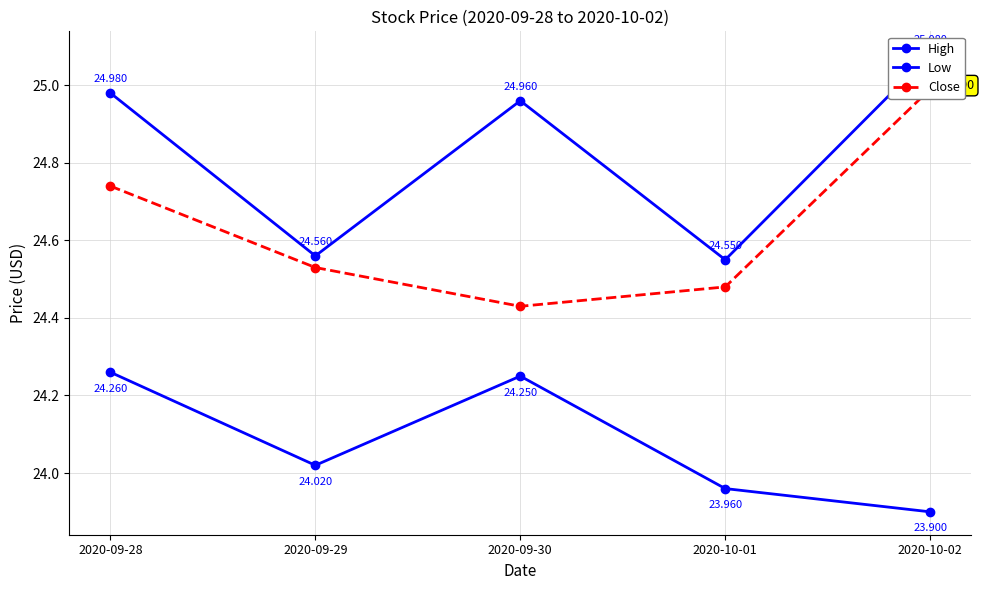

What is the value of the High point at the 5th from the left?

25.1